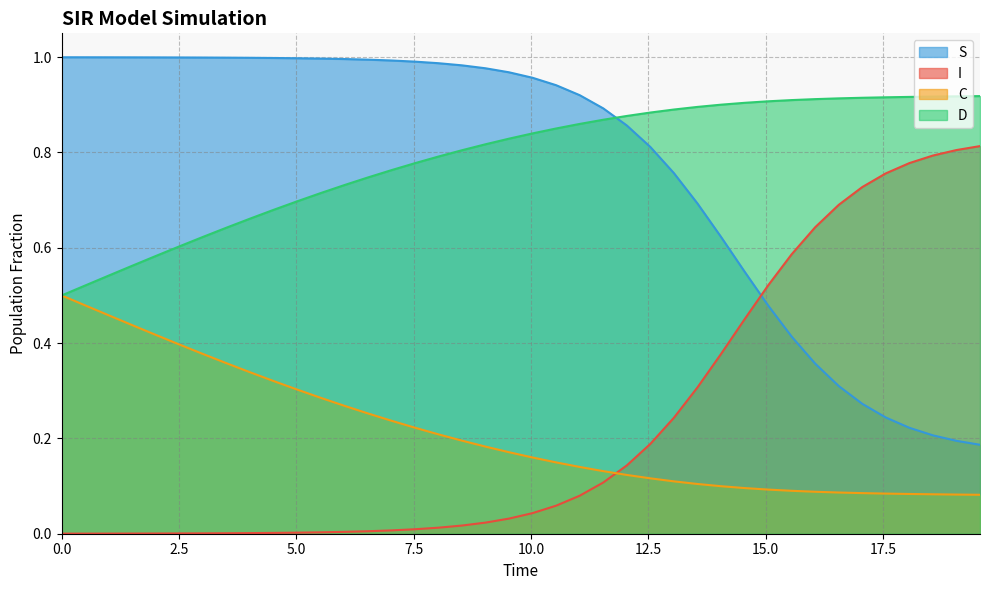

True or false: C and S cross at least once.

False